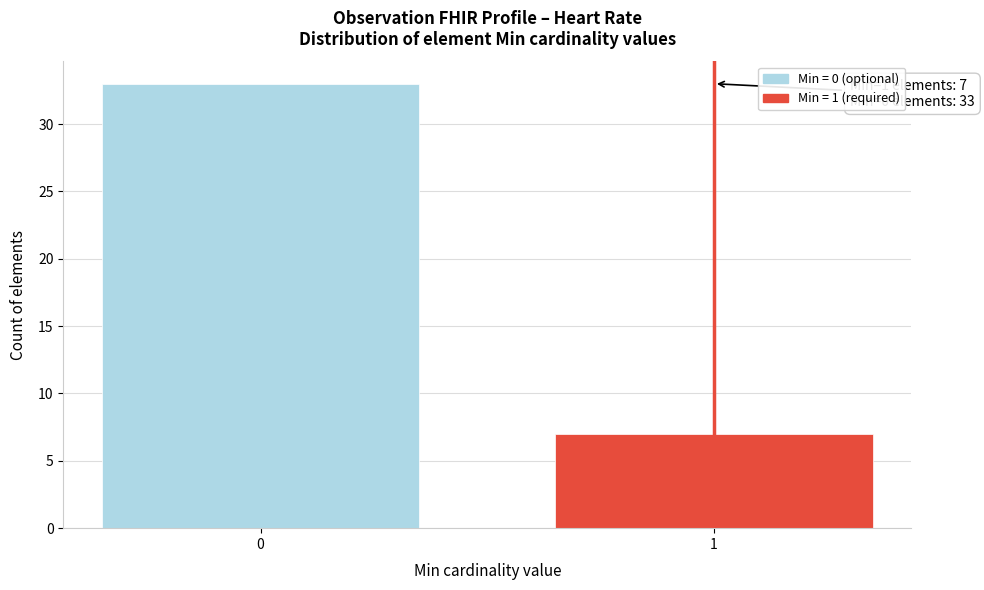

Reading right to left, transcribe all the data shown in this chart.

7	33